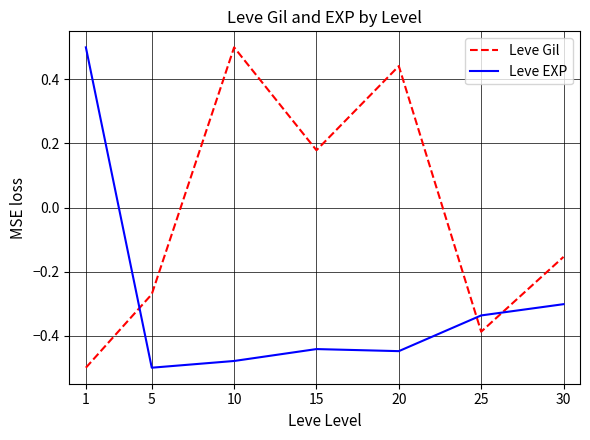

How many times do Leve EXP and Leve Gil cross each other?

3